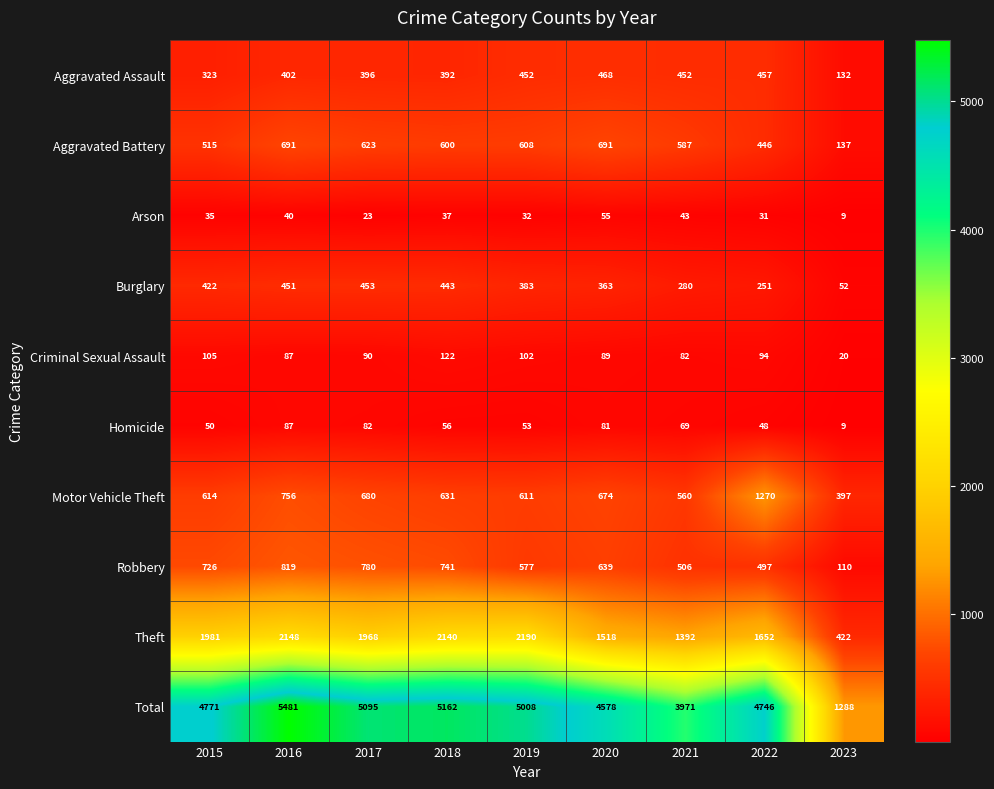

What is the total value across all series at 2021?

7942